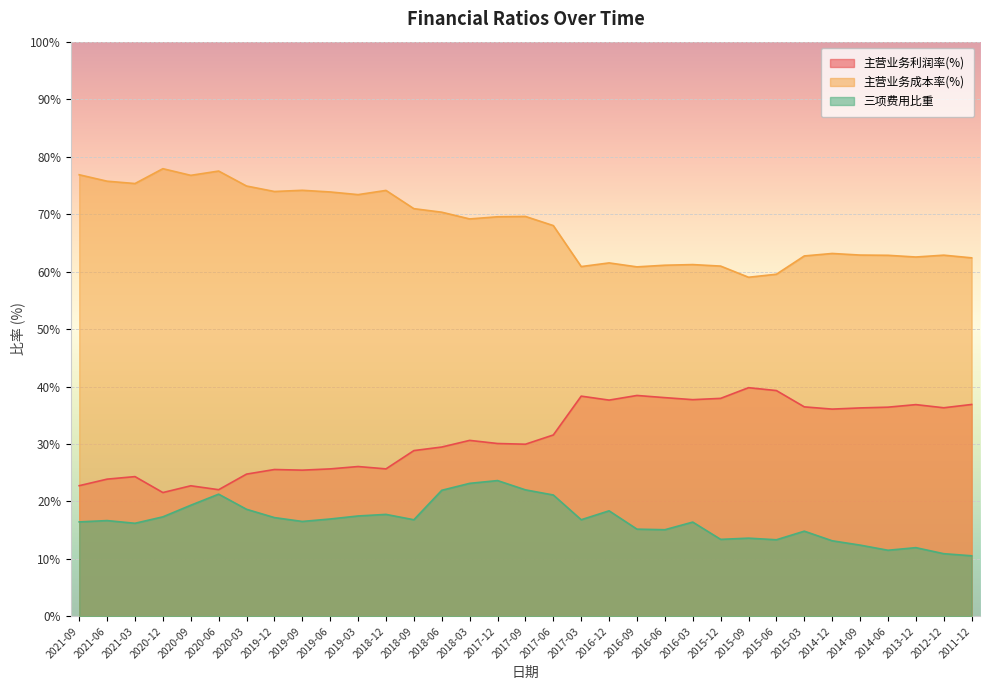

Which series has the largest total across all categories?

主营业务成本率(%)